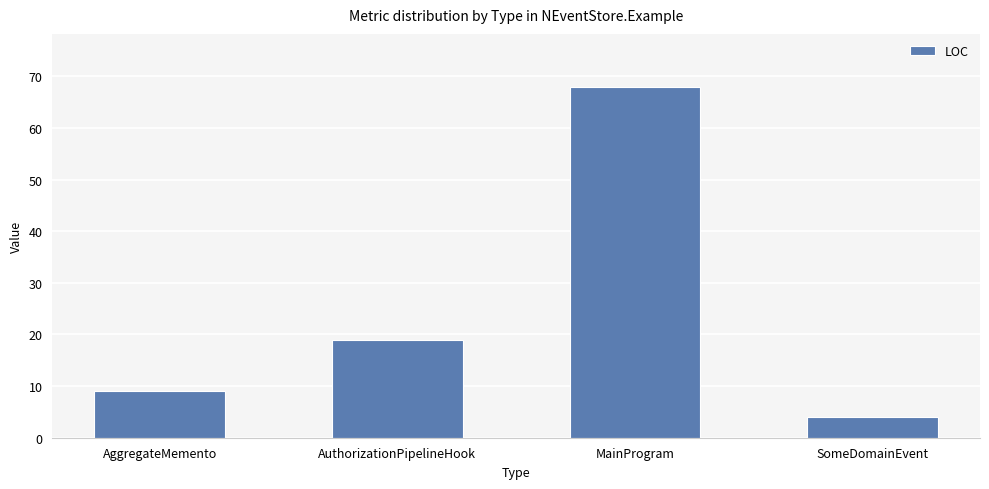

What is the value of the 3rd bar from the left?

68